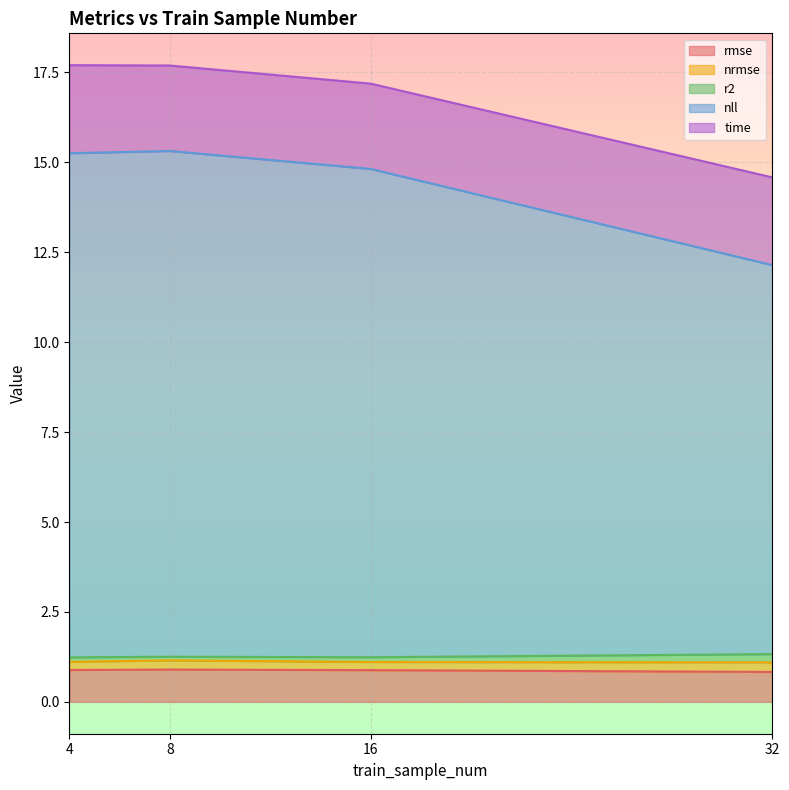

How many interior local peaks does the r2 series have?

1